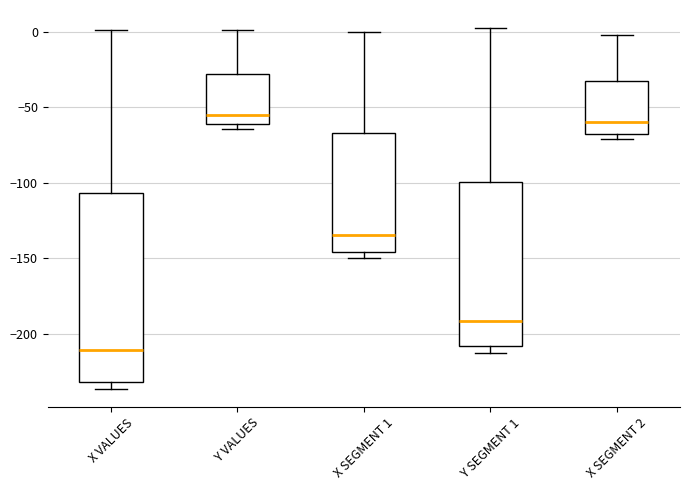

Where does the median line of the box for Y SEGMENT 1 sit on the y-axis? The values are not printed on the chart, so give them approximately, as read against the axis.

-190